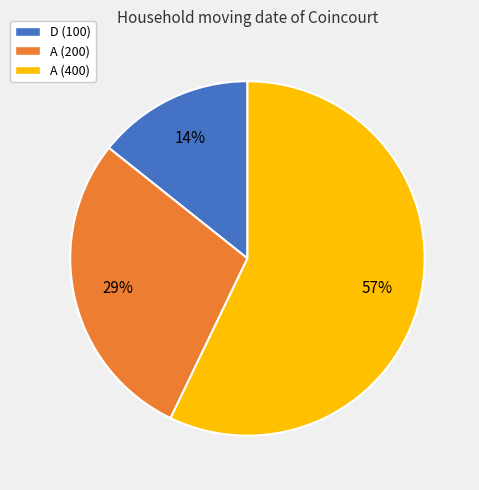

To the nearest percent, what percentage of the pie is D (100)?

14%